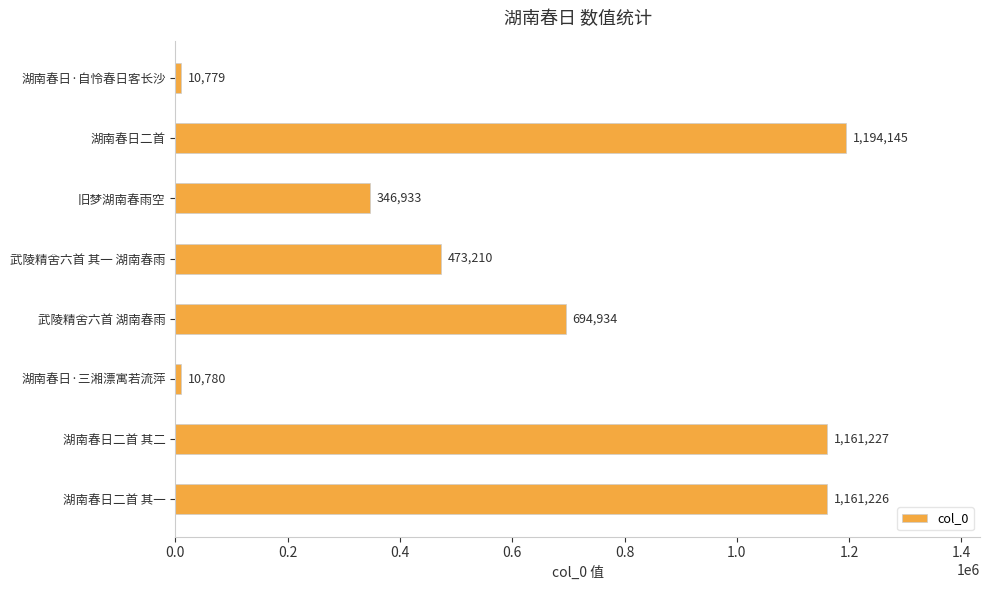

Approximately how many times larger is the value at 武陵精舍六首 其一 湖南春雨 compared to 湖南春日二首 其一?

0.4